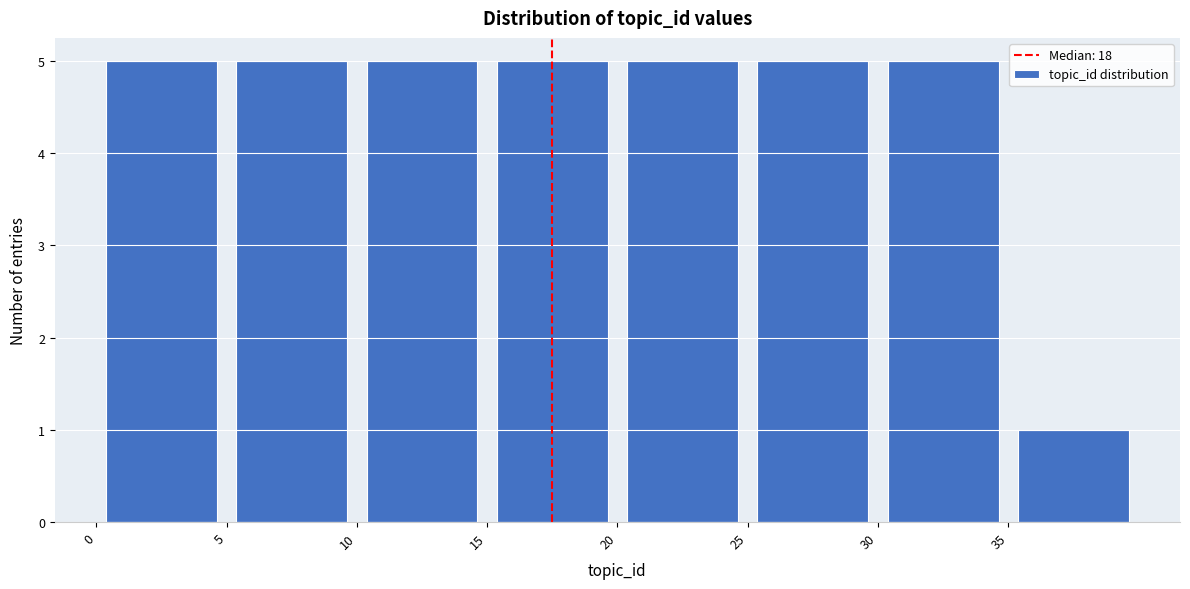

What is the height of the bar covering 15 to 20 on the x-axis? The values are not printed on the chart, so give them approximately, as read against the axis.

5